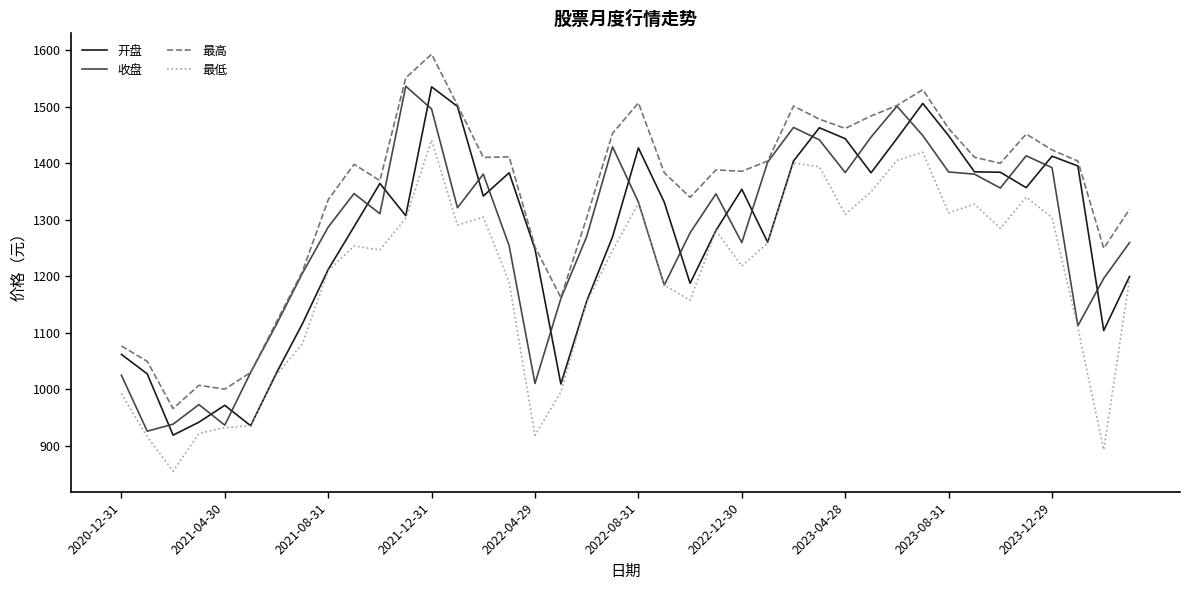

True or false: 最高 and 最低 cross at least once.

False